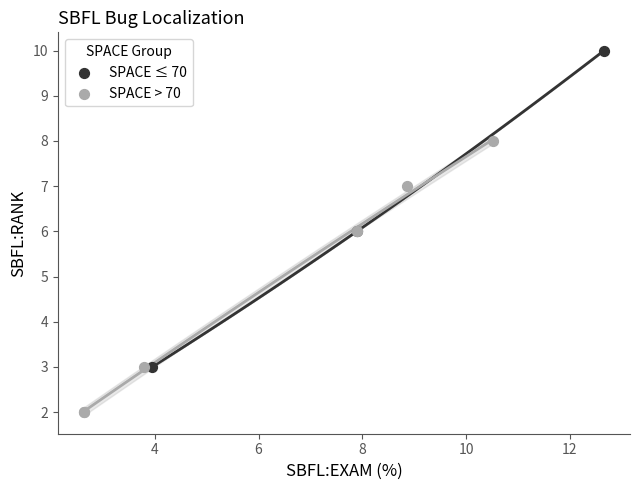

Which series contains the highest Y value?

SPACE ≤ 70